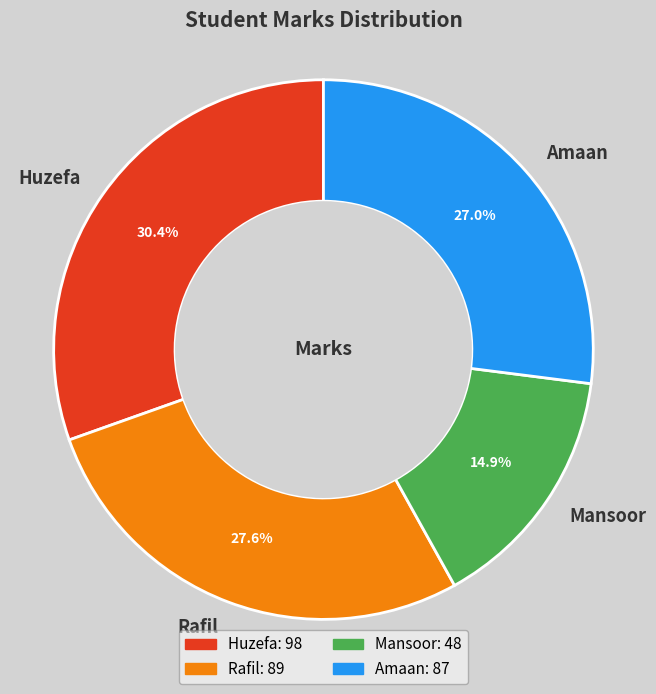

True or false: Huzefa accounts for 39% of the total.

False